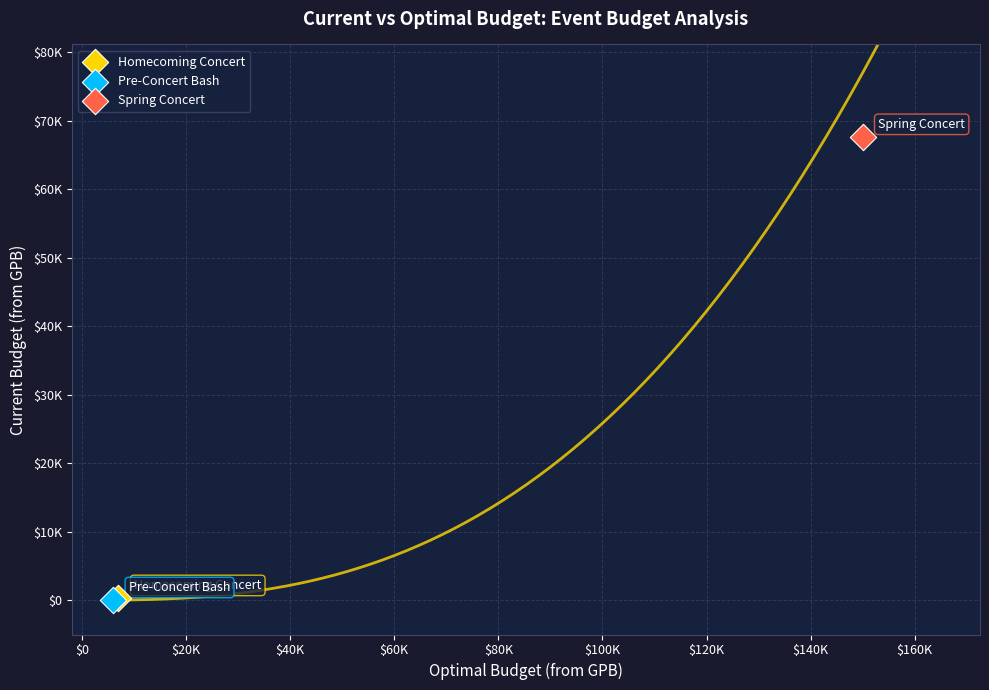

Which series contains the highest Y value?

Spring Concert